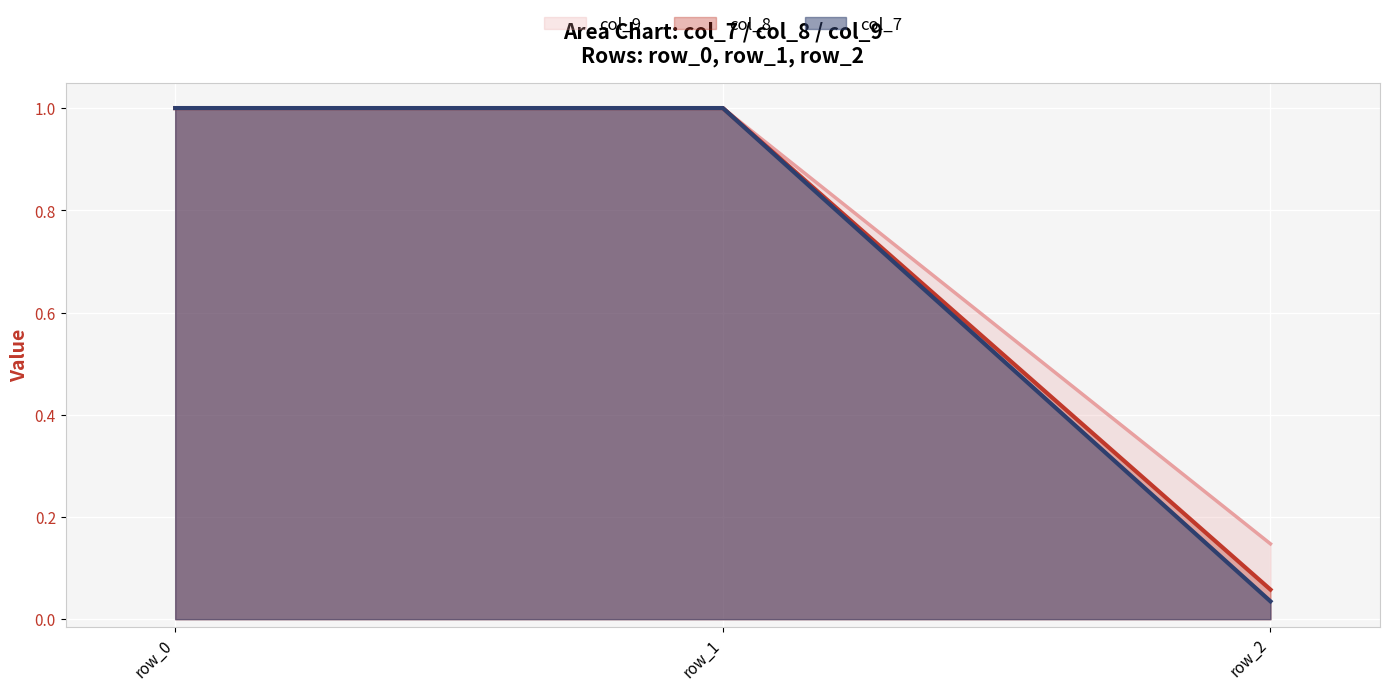

What is the maximum value for col_7?

1.0